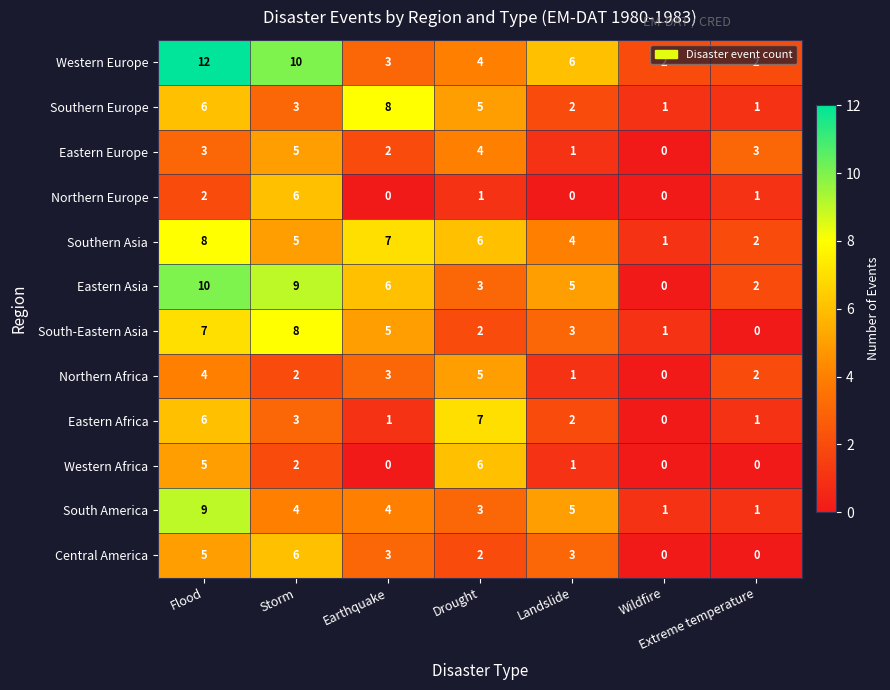

What is the difference between the second highest and minimum values in the Eastern Africa series?

6